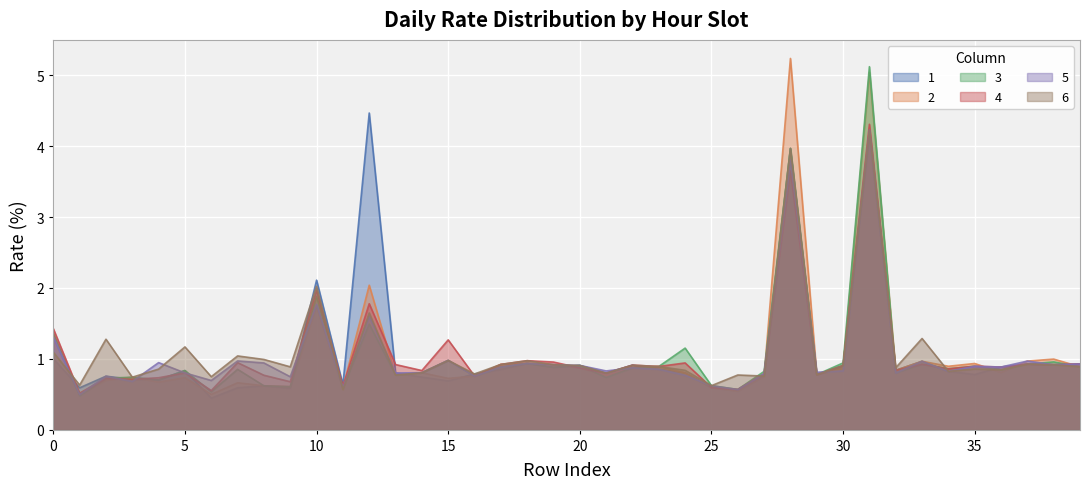

Which series has the largest range (max minus min)?

2